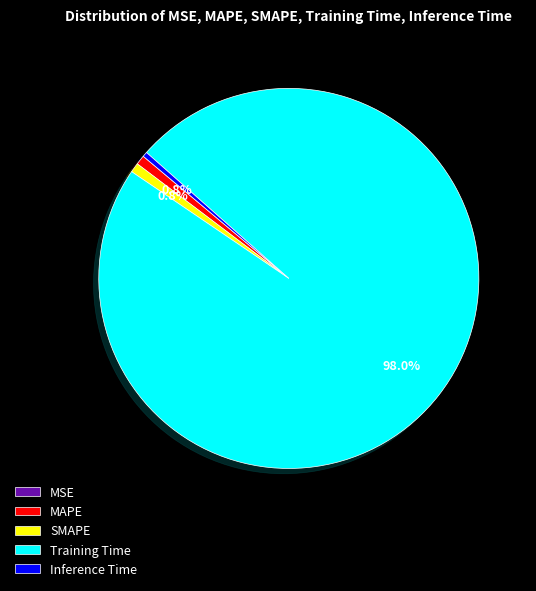

What portion of the pie excludes MAPE?

99.2%